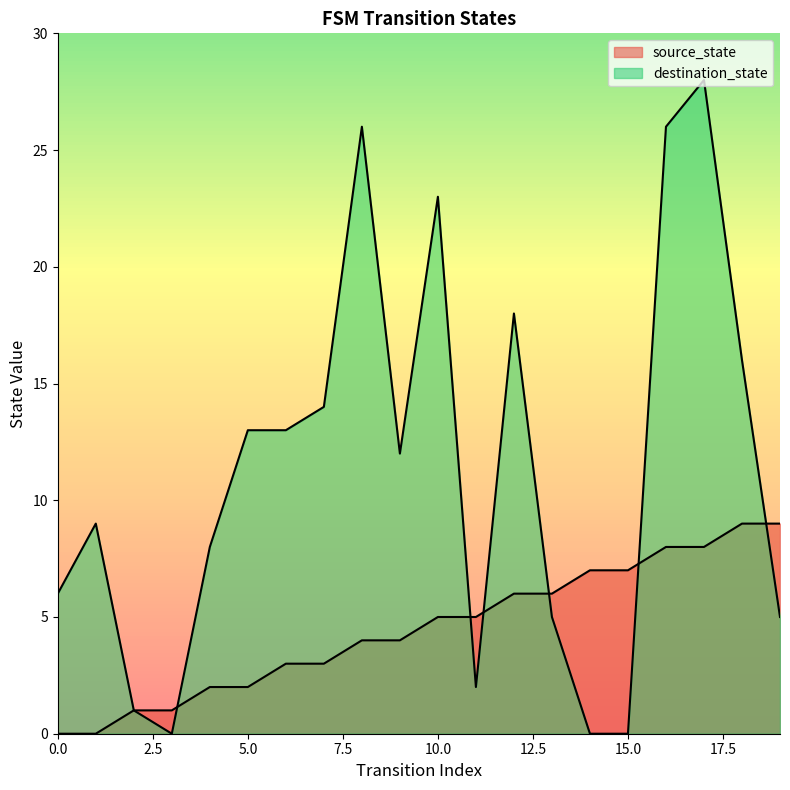

List the labels in order of source_state value, largest first.

18, 19, 16, 17, 14, 15, 12, 13, 10, 11, 8, 9, 6, 7, 4, 5, 2, 3, 0, 1